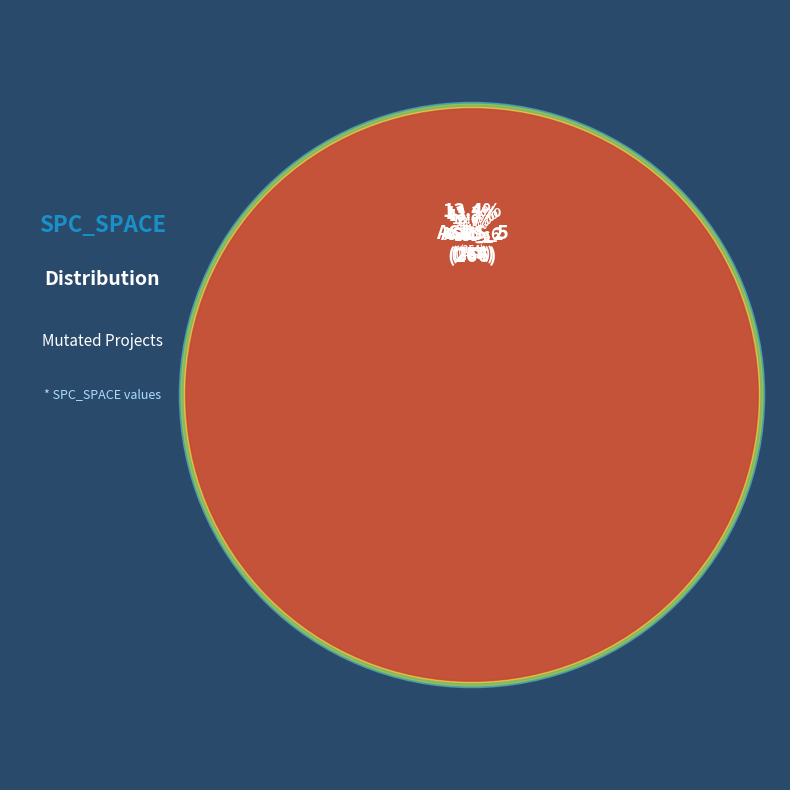

Is there any slice that represents more than half of the pie?

No